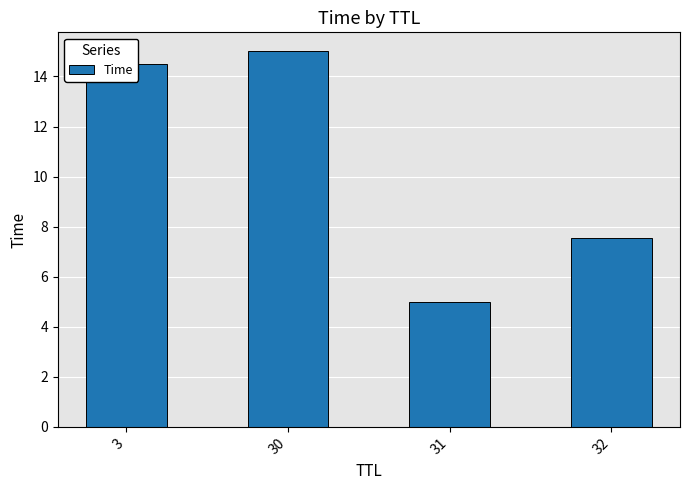

Between 30 and 3, which is larger?

30